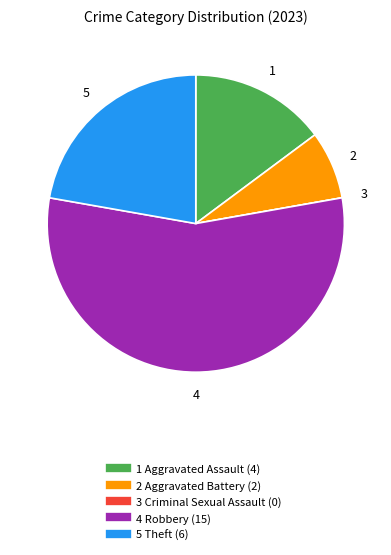

Is there any slice that represents more than half of the pie?

Yes